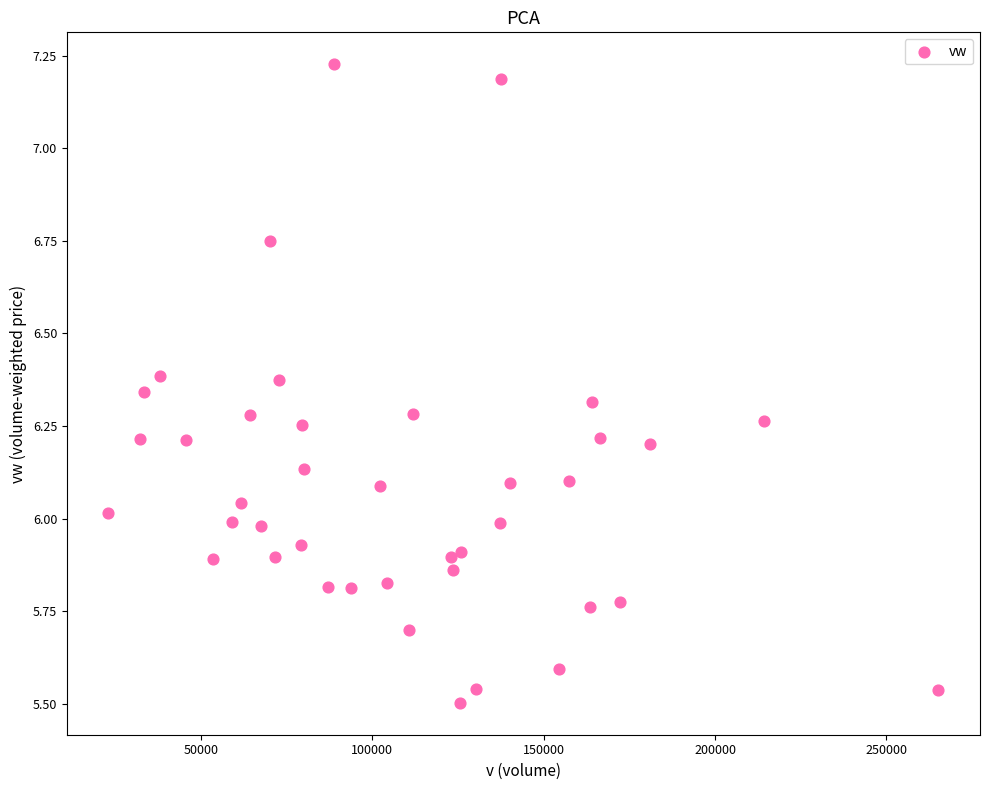

What is the range of X values (max minus min)?

242106.0